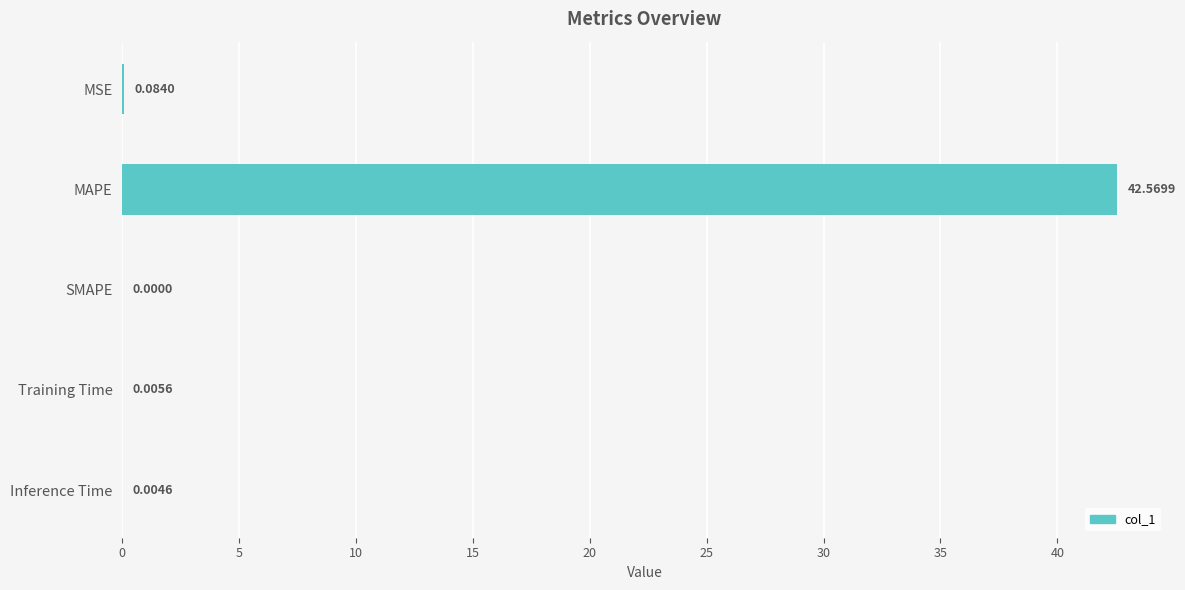

Which has a higher value, Training Time or MSE?

MSE